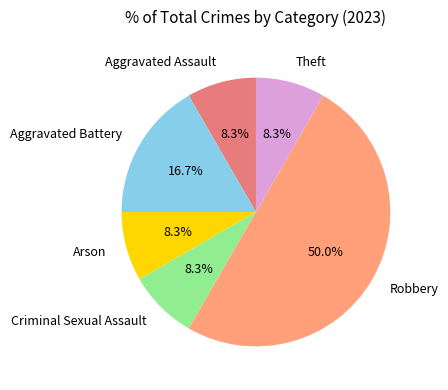

What is the largest slice in the pie chart?

Robbery